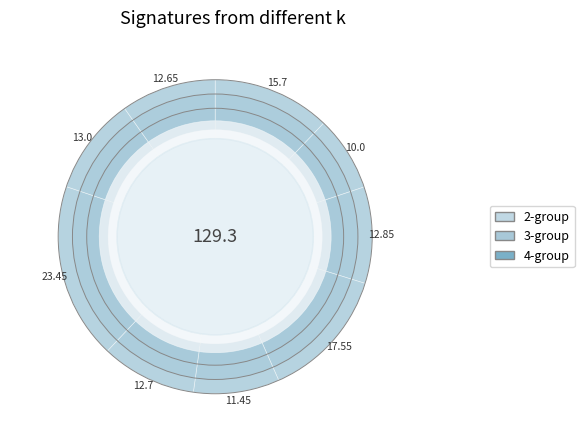

Is there a majority slice in this chart?

No